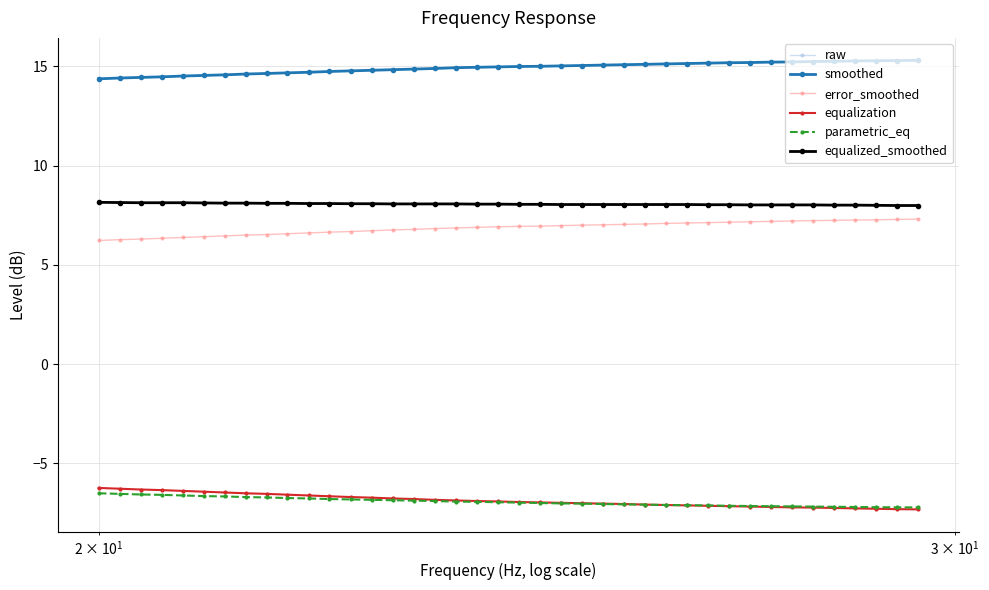

What is the value of the equalized_smoothed point at the 15th from the left?

8.1